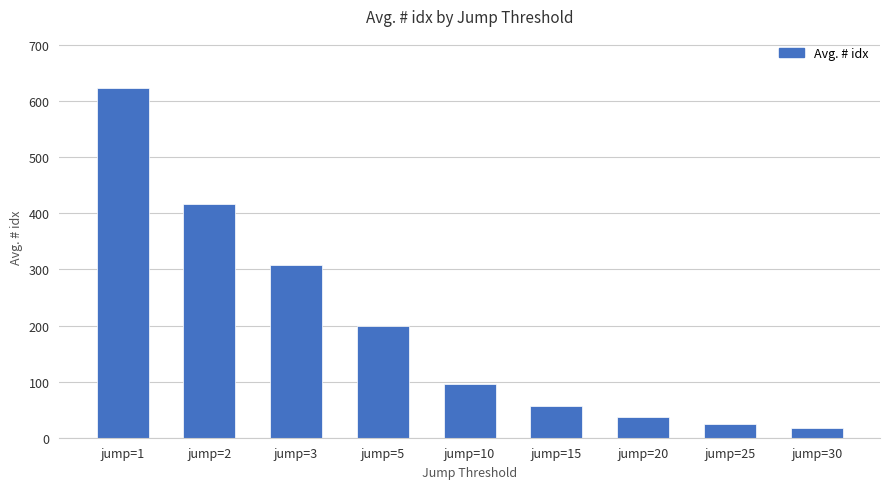

Which label corresponds to the largest value in the chart?

jump=1